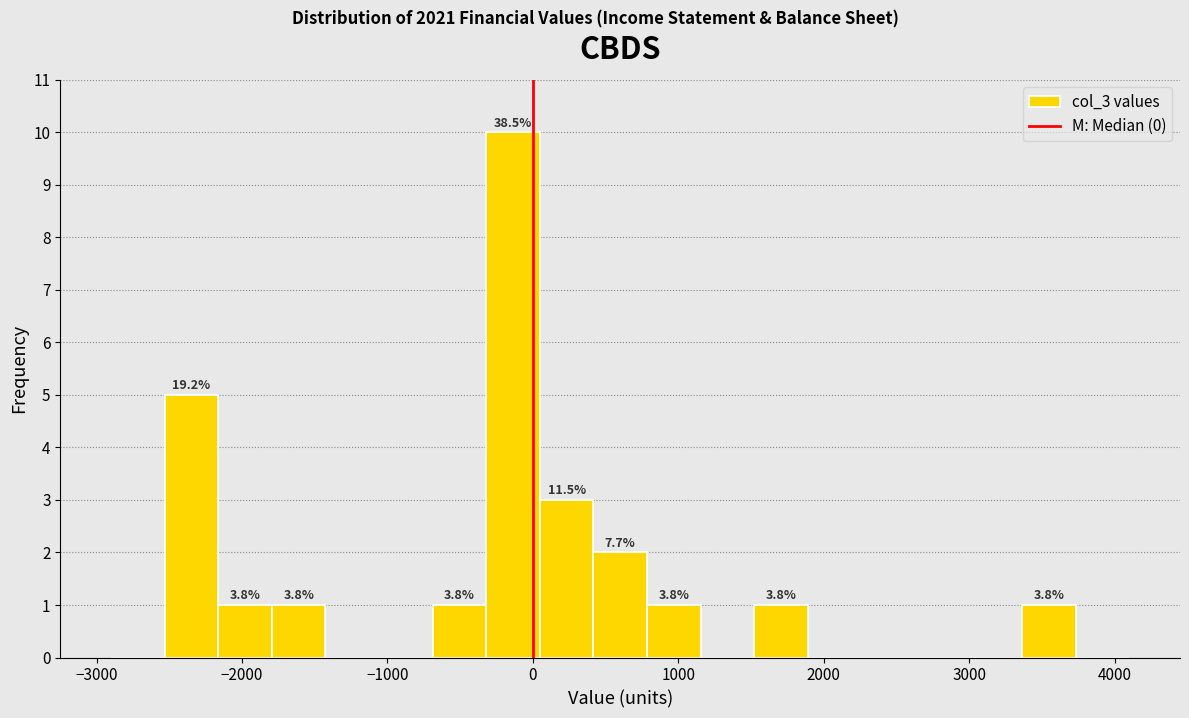

Read against the x-axis, roughly where is the centre of the tallest bar?

-100